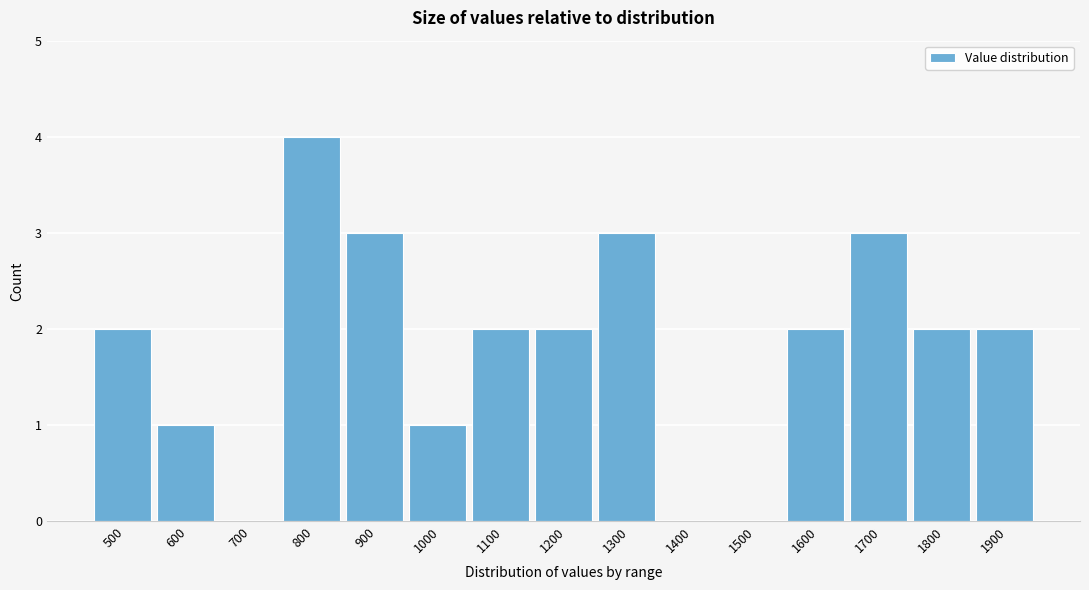

Reading left to right, extract all data points from this chart.

500=2	600=1	700=0	800=4	900=3	1000=1	1100=2	1200=2	1300=3	1400=0	1500=0	1600=2	1700=3	1800=2	1900=2